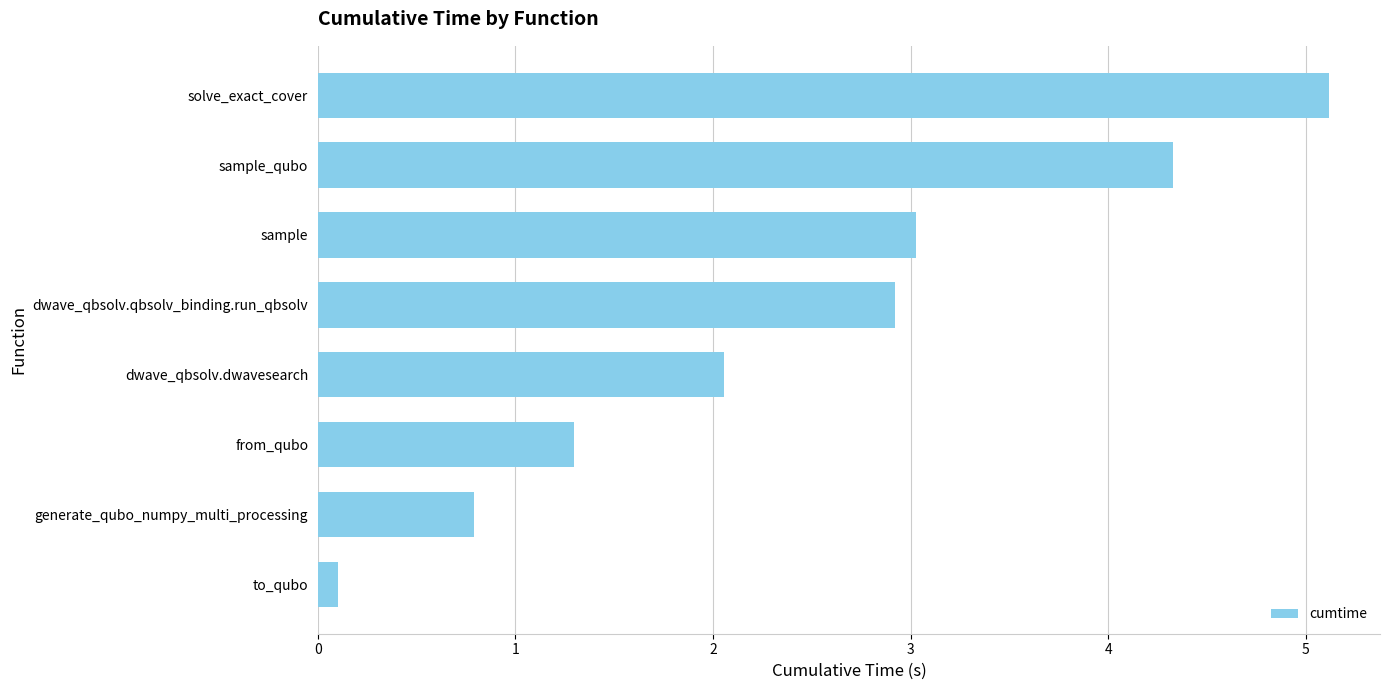

Where is the data nearest to the value 2?

dwave_qbsolv.dwavesearch